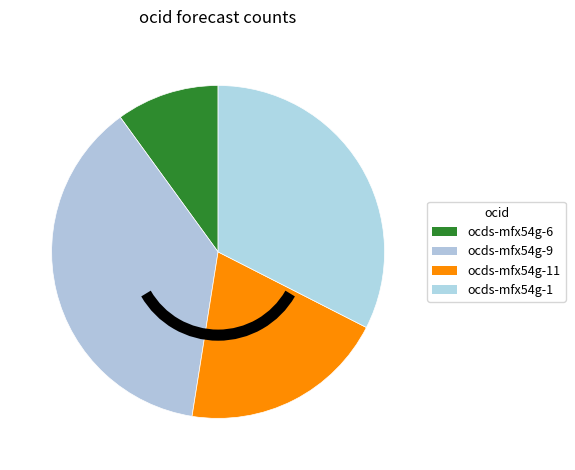

Does any single category account for the majority?

No